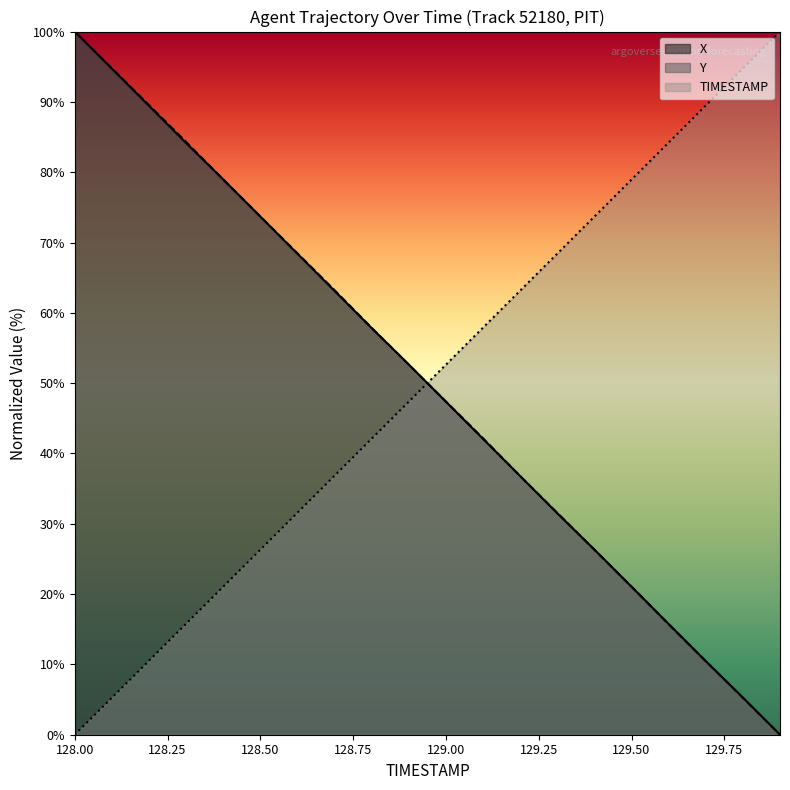

What value does the TIMESTAMP series have at 129.8?

94.7